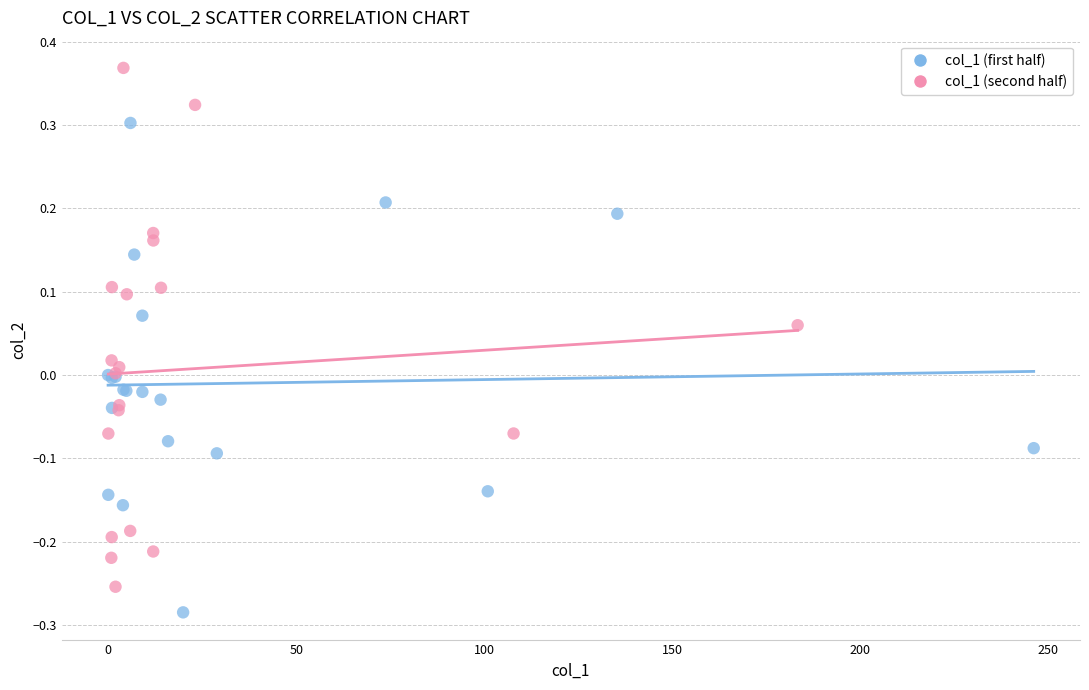

Which series reaches the minimum Y coordinate?

col_1 (first half)